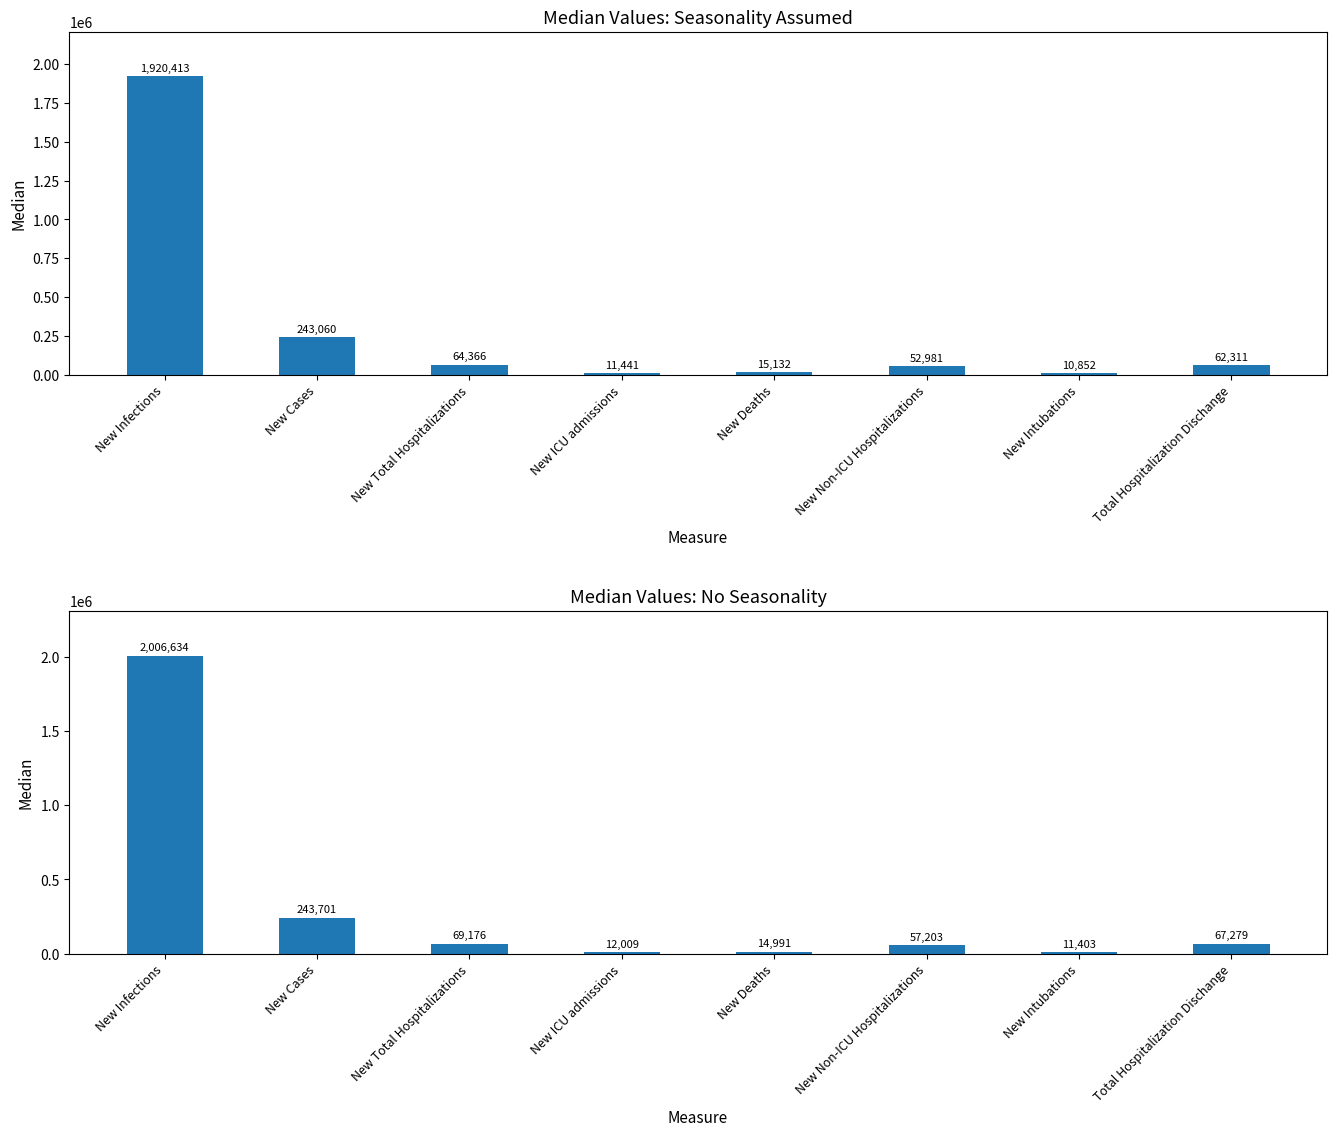

At which label is No seasonality closest to 1009018?

New Cases